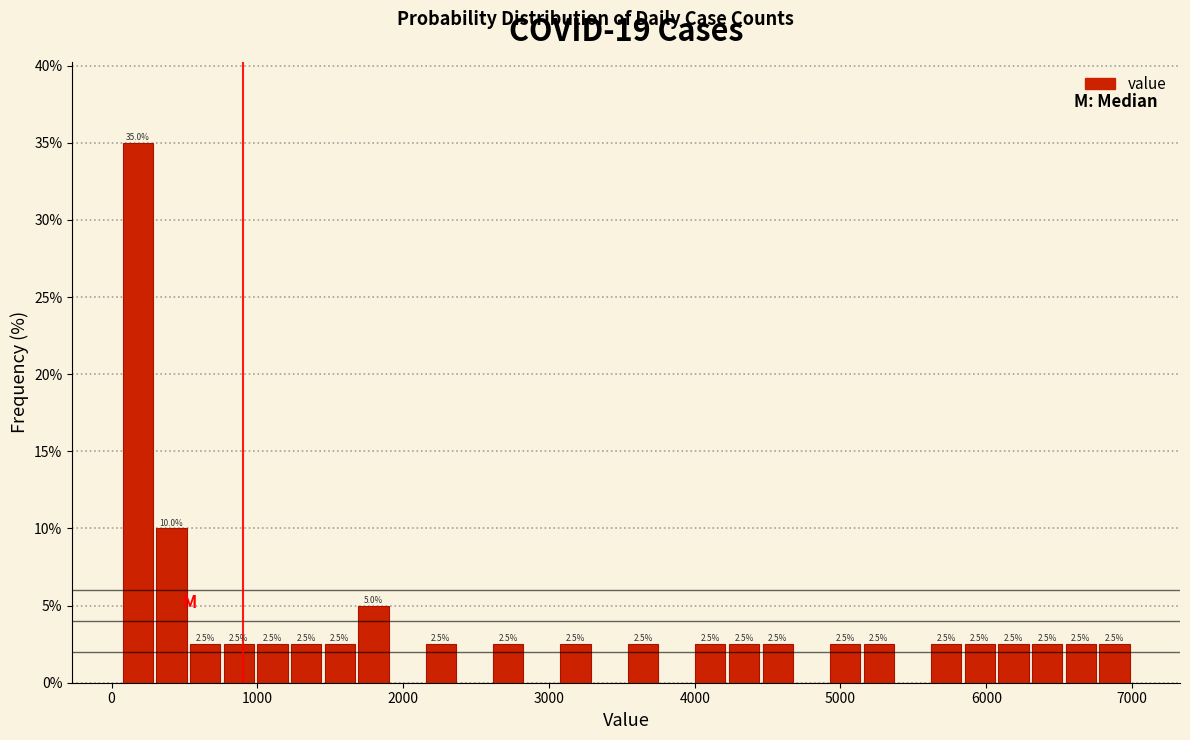

Read against the x-axis, roughly where is the centre of the tallest bar?

200